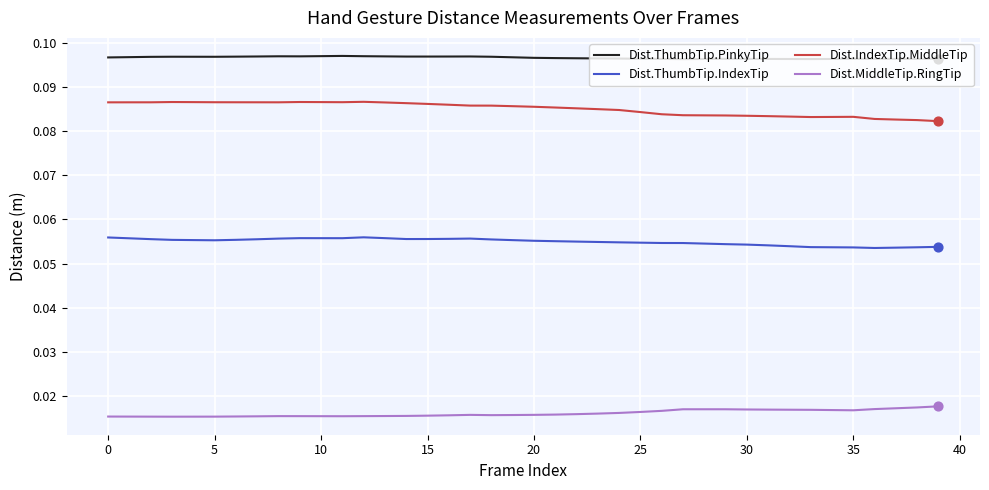

List the series in order of their peak value, highest first.

Dist.ThumbTip.PinkyTip, Dist.IndexTip.MiddleTip, Dist.ThumbTip.IndexTip, Dist.MiddleTip.RingTip